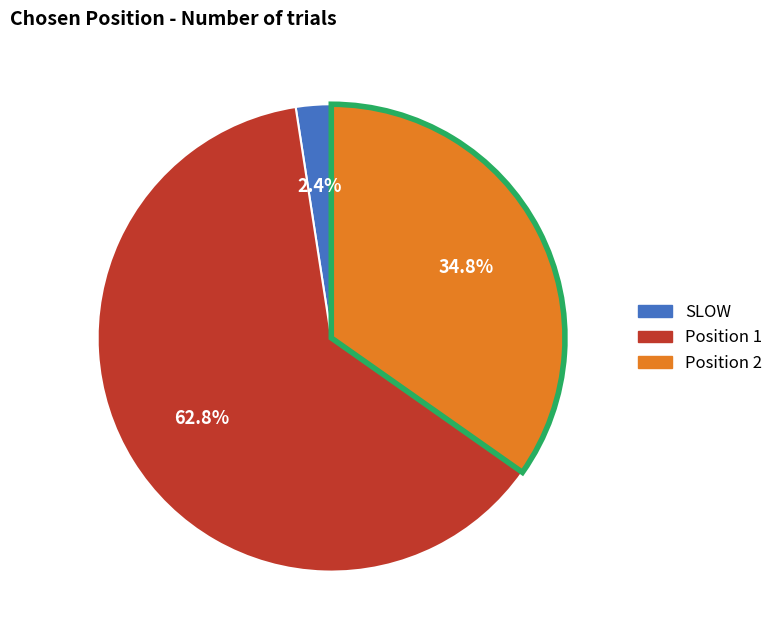

Does any single category account for the majority?

Yes